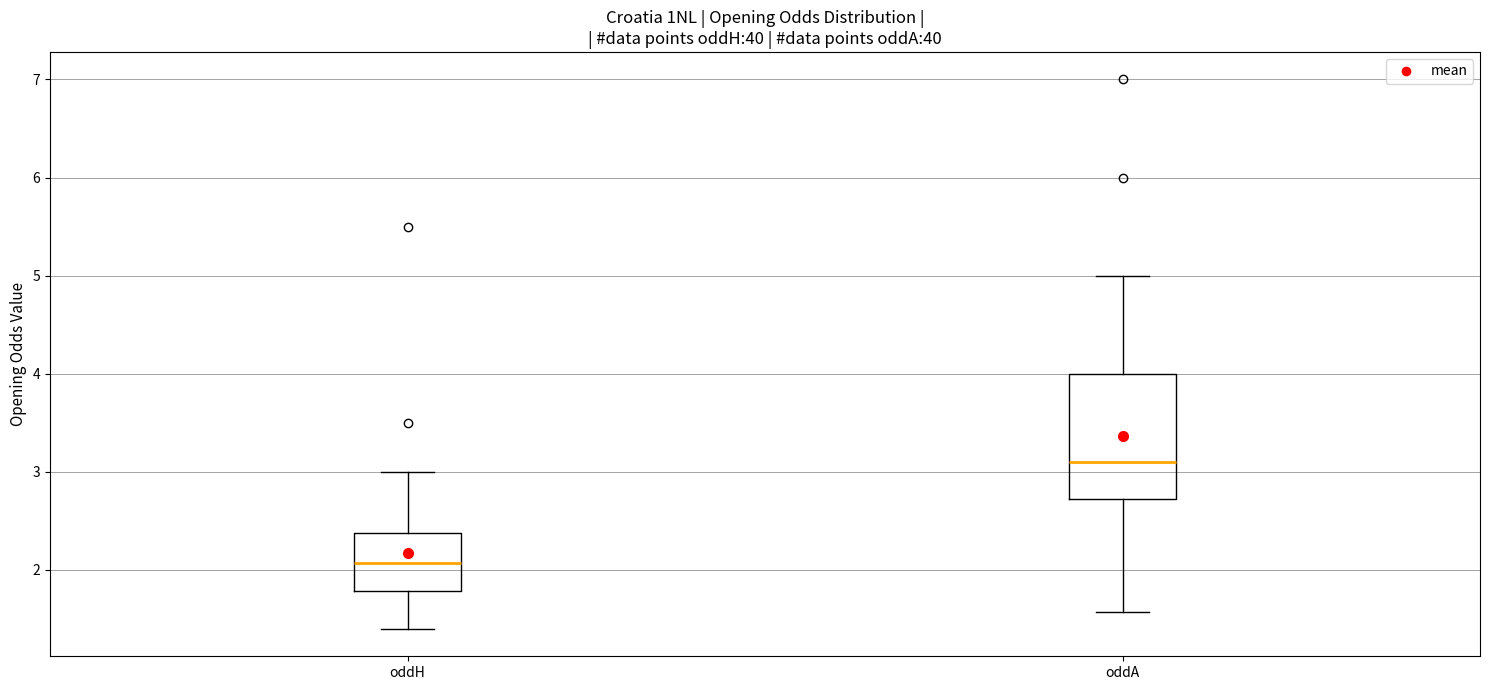

Reading left to right, transcribe this box plot: for each box, give where its median line is, the range the box spans, and where its two whiskers end, as read against the y-axis. The values are not printed on the chart, so give them approximately, as read against the axis.

oddH: median 2.1, box 1.8 to 2.4, whiskers 1.4 to 3.0
oddA: median 3.1, box 2.7 to 4.0, whiskers 1.6 to 5.0